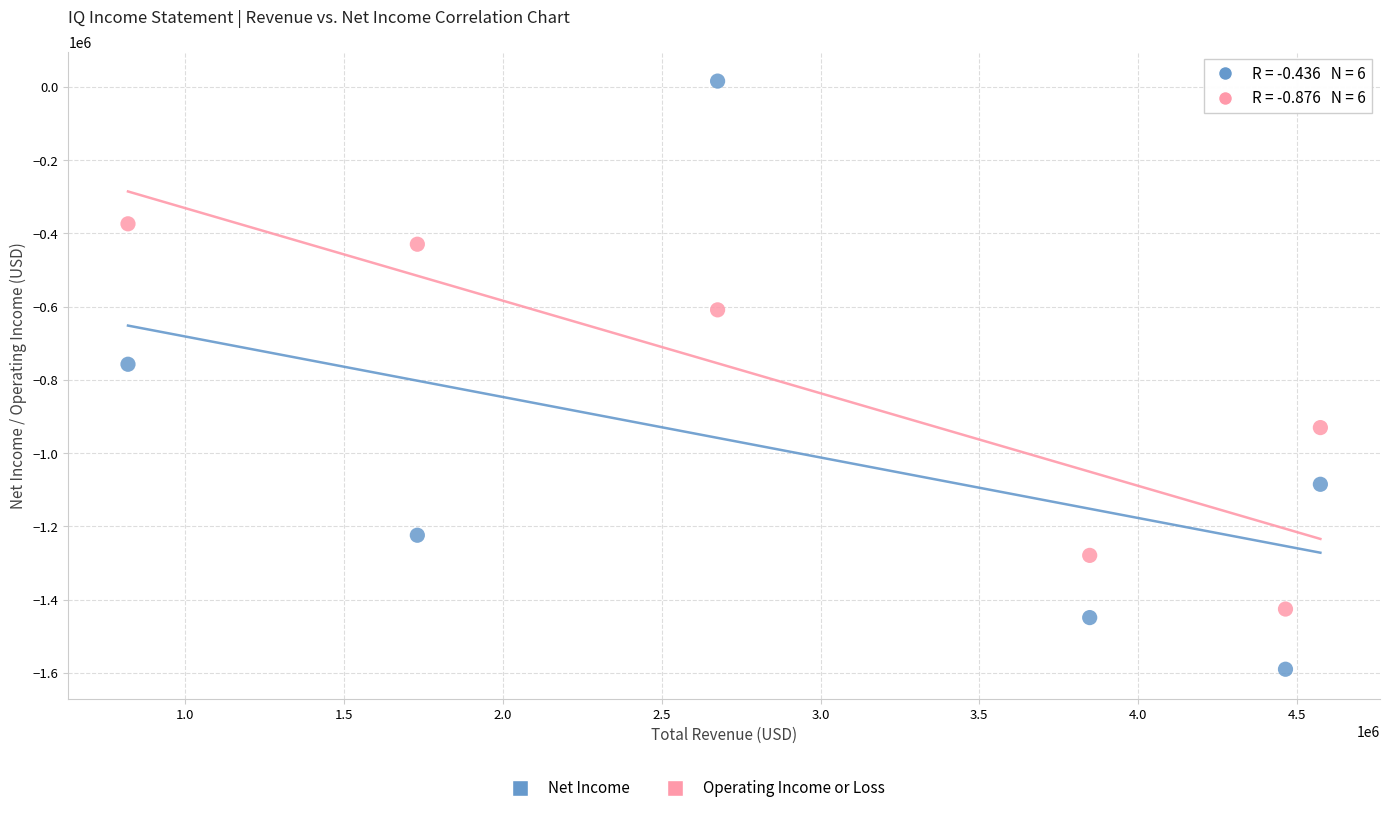

Which series contains the lowest Y value?

Net Income